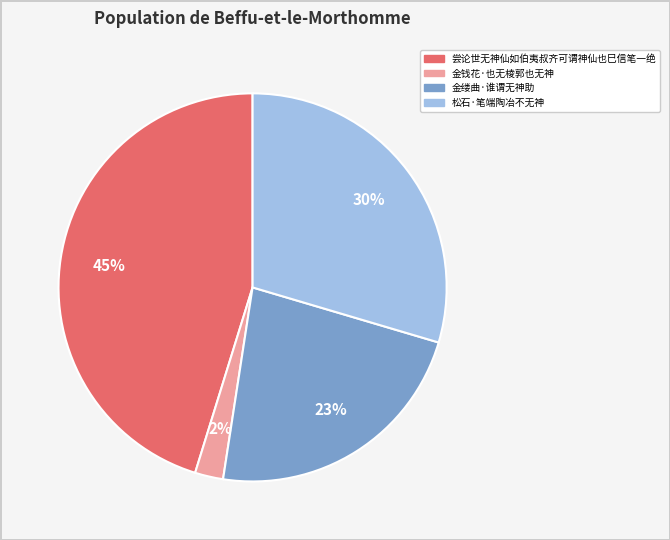

What is the largest slice in the pie chart?

尝论世无神仙如伯夷叔齐可谓神仙也巳信笔一绝